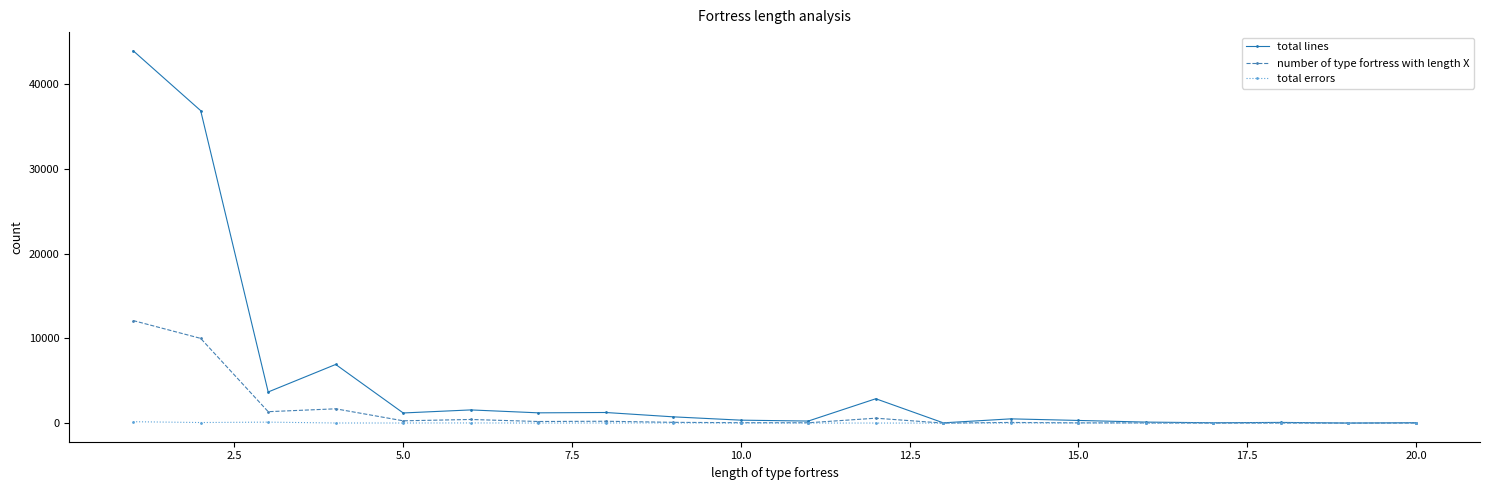

Which series has the largest total across all categories?

total lines